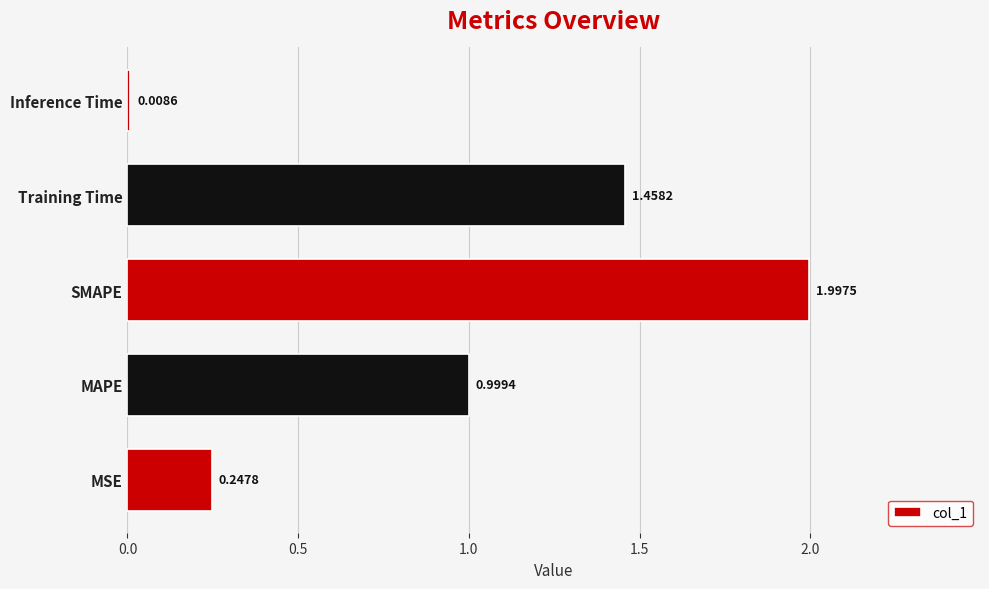

Rank the categories by value from highest to lowest.

SMAPE, Training Time, MAPE, MSE, Inference Time